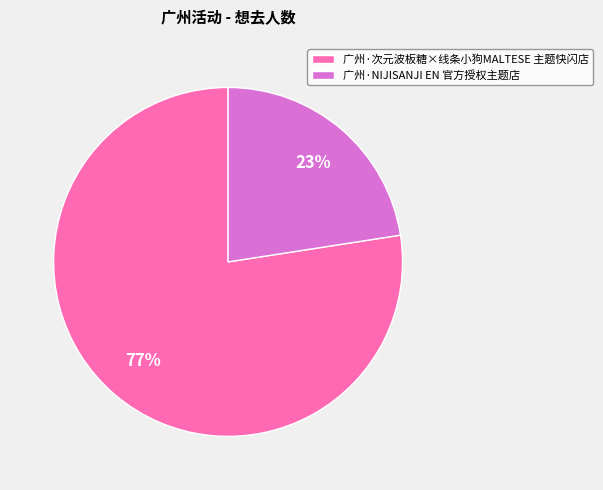

How many slices are in this pie chart?

2